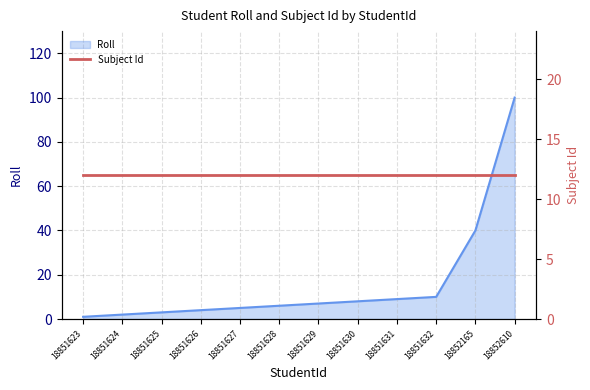

How many data points does each series have?

12